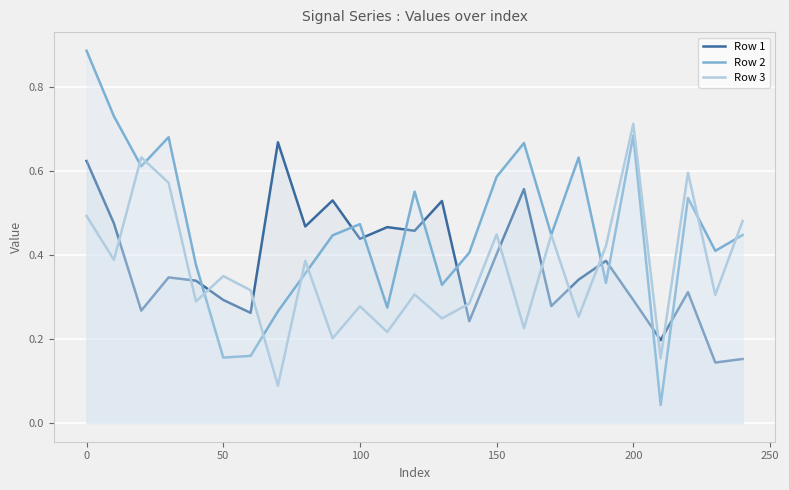

Reading right to left, list all the values displayed in this chart.

Row 1: 0.2	0.1	0.3	0.2	0.3	0.4	0.3	0.3	0.6	0.4	0.2	0.5	0.5	0.5	0.4	0.5	0.5	0.7	0.3	0.3	0.3	0.3	0.3	0.5	0.6
Row 2: 0.4	0.4	0.5	0.0	0.7	0.3	0.6	0.4	0.7	0.6	0.4	0.3	0.6	0.3	0.5	0.4	0.4	0.3	0.2	0.2	0.4	0.7	0.6	0.7	0.9
Row 3: 0.5	0.3	0.6	0.2	0.7	0.4	0.3	0.4	0.2	0.4	0.3	0.2	0.3	0.2	0.3	0.2	0.4	0.1	0.3	0.4	0.3	0.6	0.6	0.4	0.5